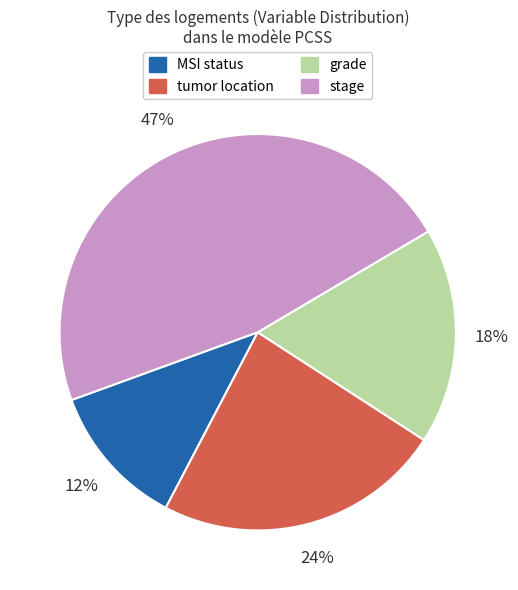

To the nearest percent, what is the difference between the largest and smallest slice percentages?

35%